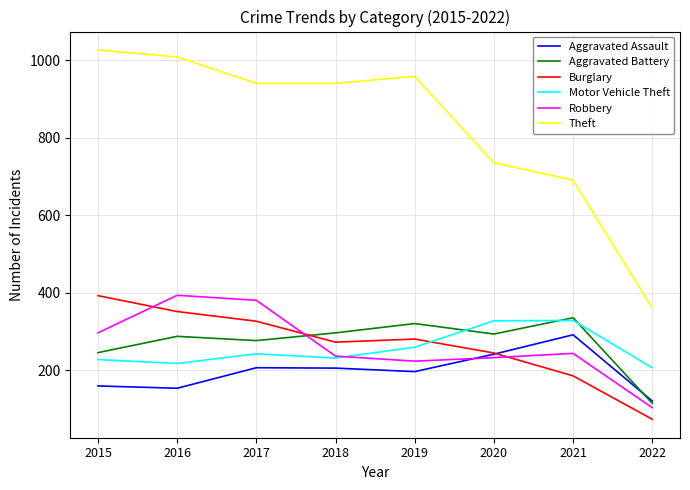

How many times do Aggravated Battery and Burglary cross each other?

1